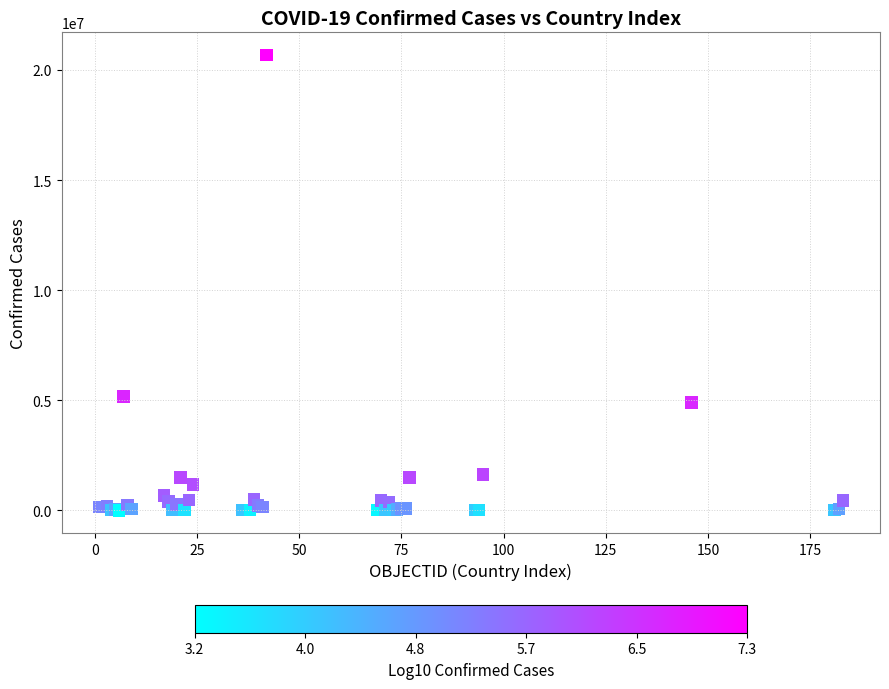

What Y value in the scatter plot is closest to 10339079?

5161926